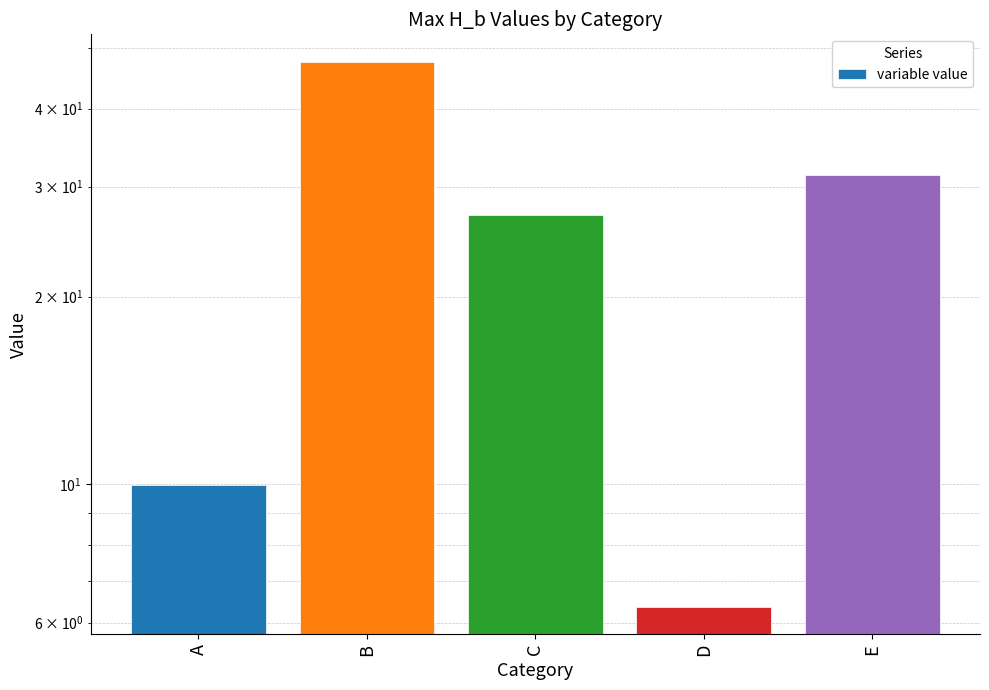

Are the bars horizontal?

No